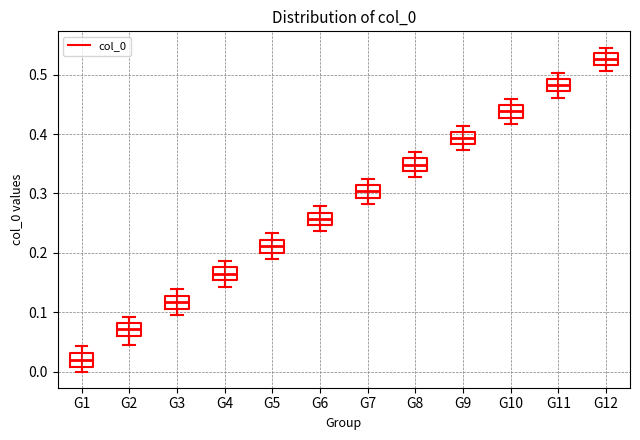

Which box's median line is the lowest?

G1